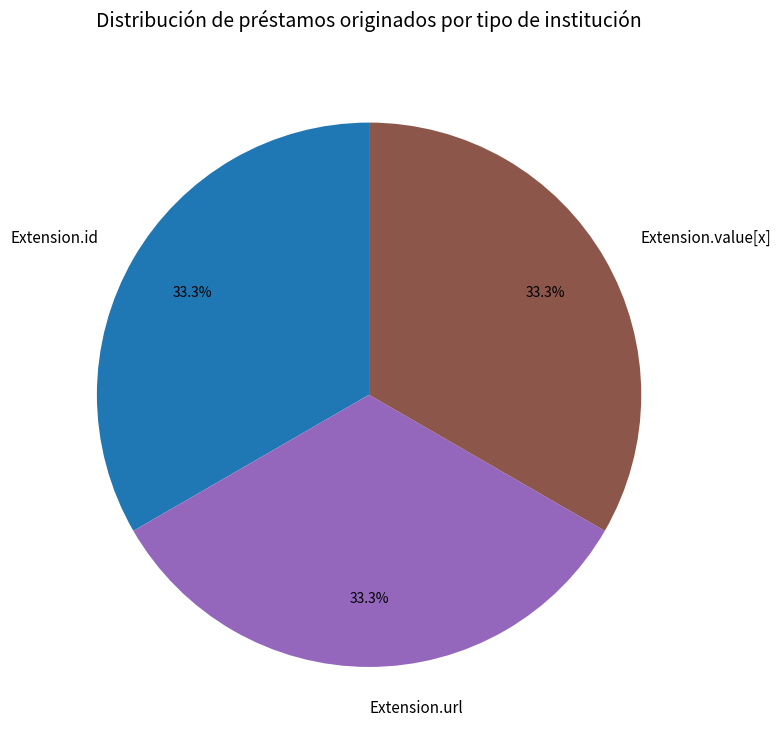

Does Extension.value[x] represent more than half of the total?

No